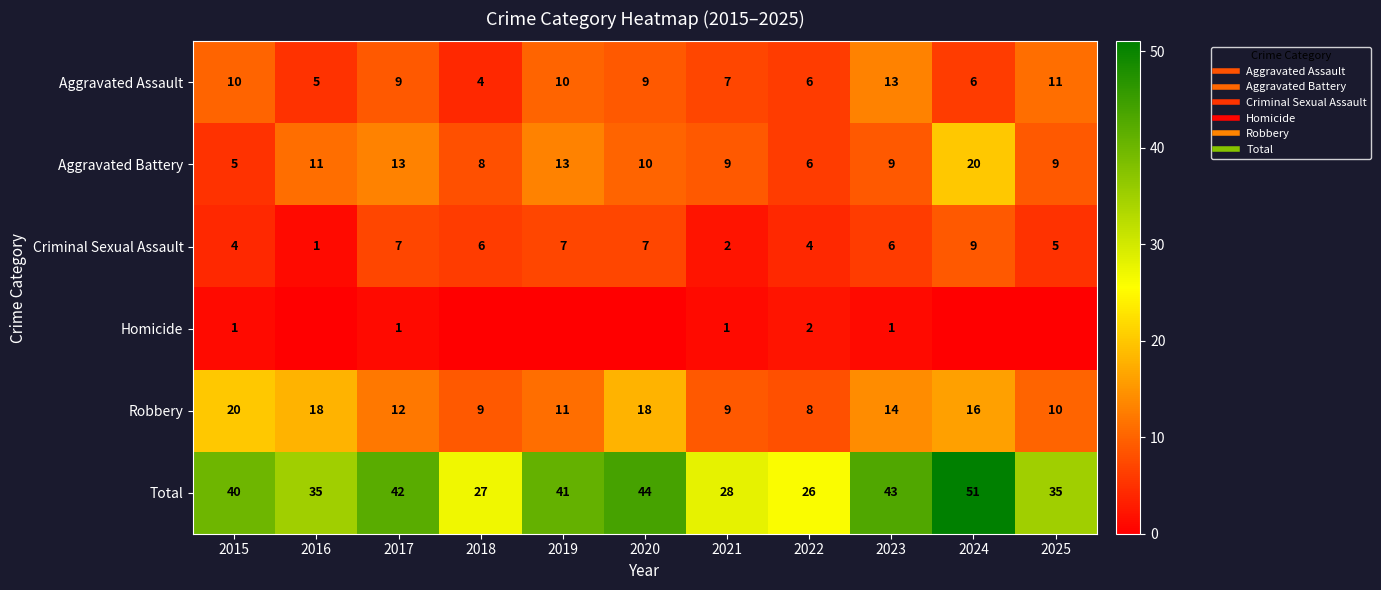

How many data points does each series have?

11